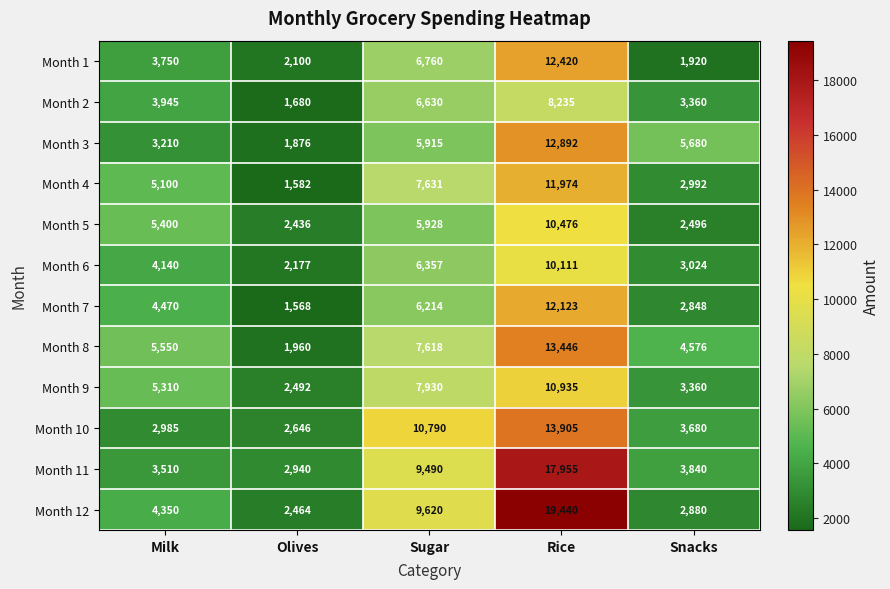

What is the sum of the Month 2 values at Milk and Olives?

5625